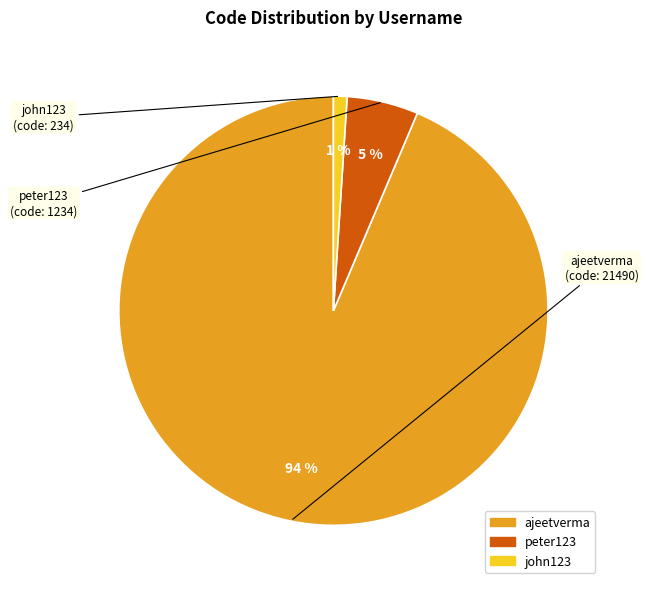

Rank the categories by value from lowest to highest.

john123, peter123, ajeetverma